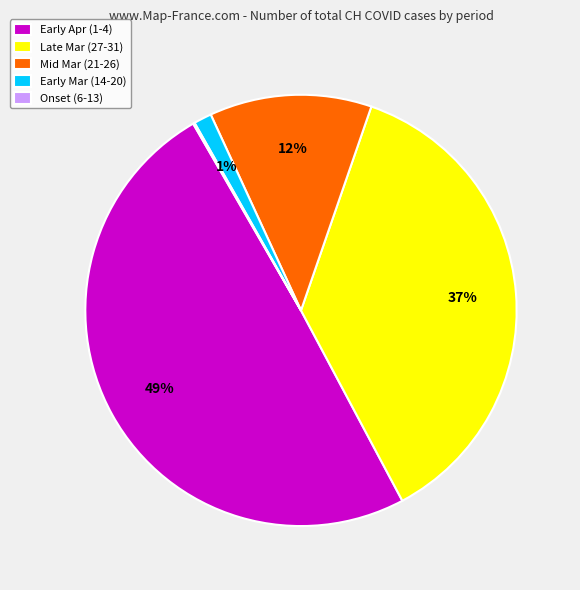

To the nearest percent, what portion does Early Mar (14-20) represent?

1%